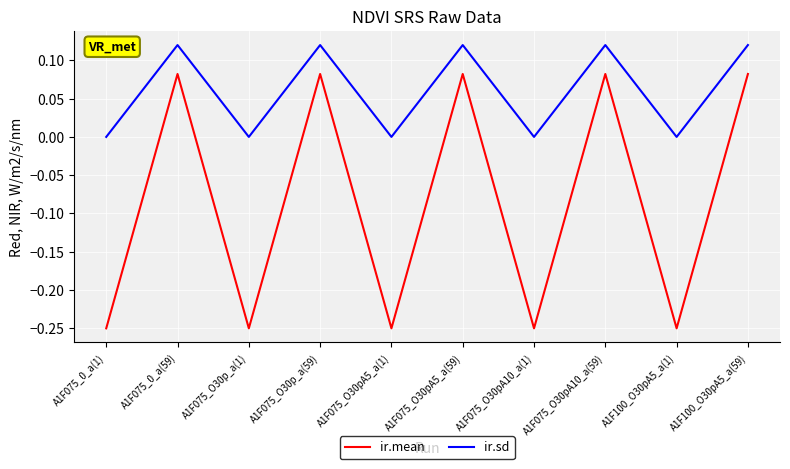

List the series in order of their peak value, highest first.

ir.sd, ir.mean